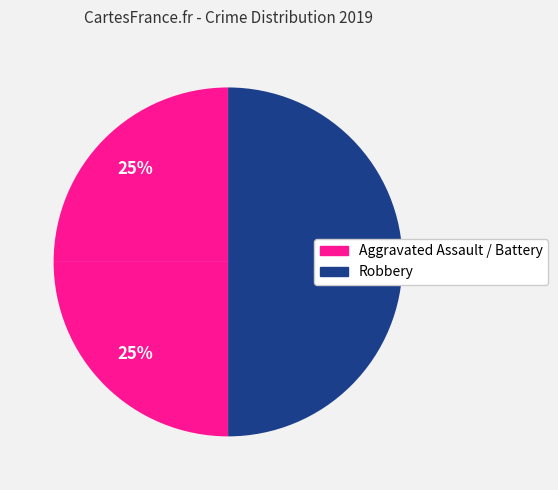

How many segments does this pie chart have?

3